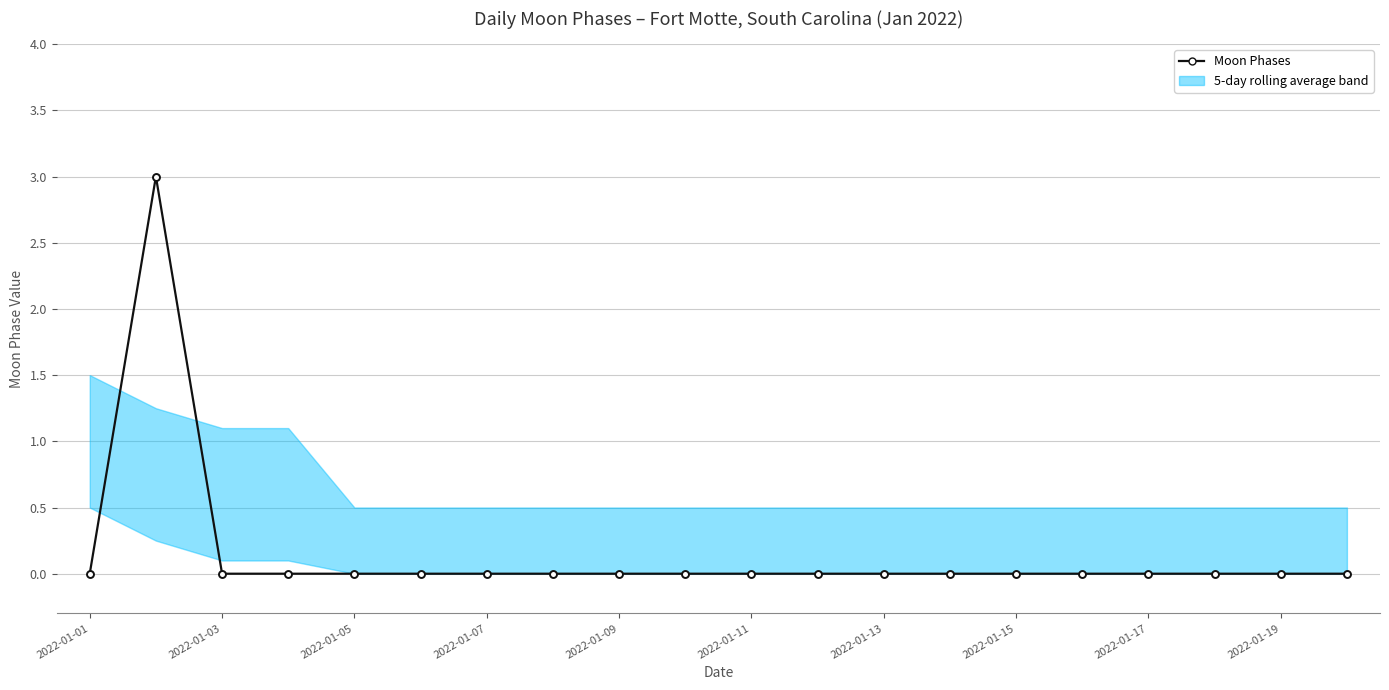

Between 13 and 2022-01-19, which is larger?

13